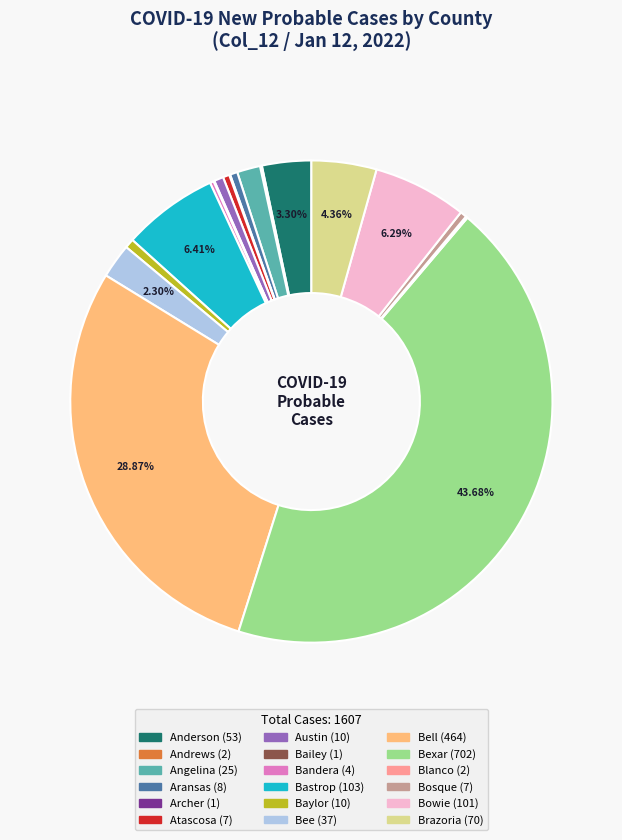

Is there any slice that represents more than half of the pie?

No